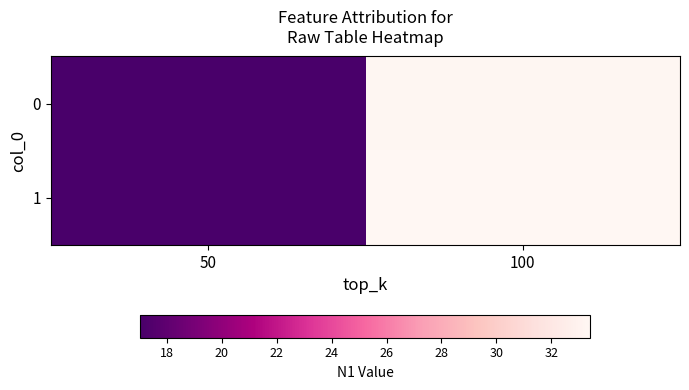

At which category does the chart reach its peak across all series?

100